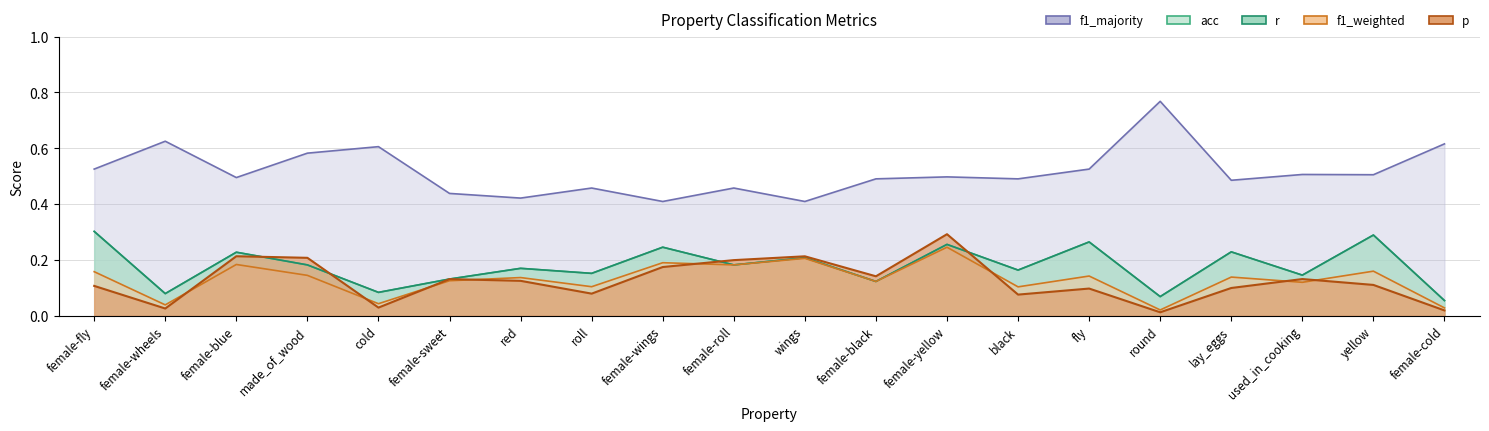

Between yellow and female-wings, which is larger?

female-wings